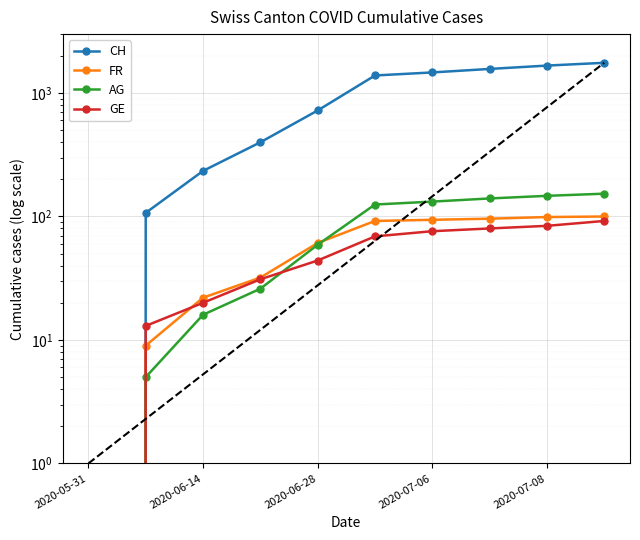

Does the chart display data point markers on the line(s)?

Yes